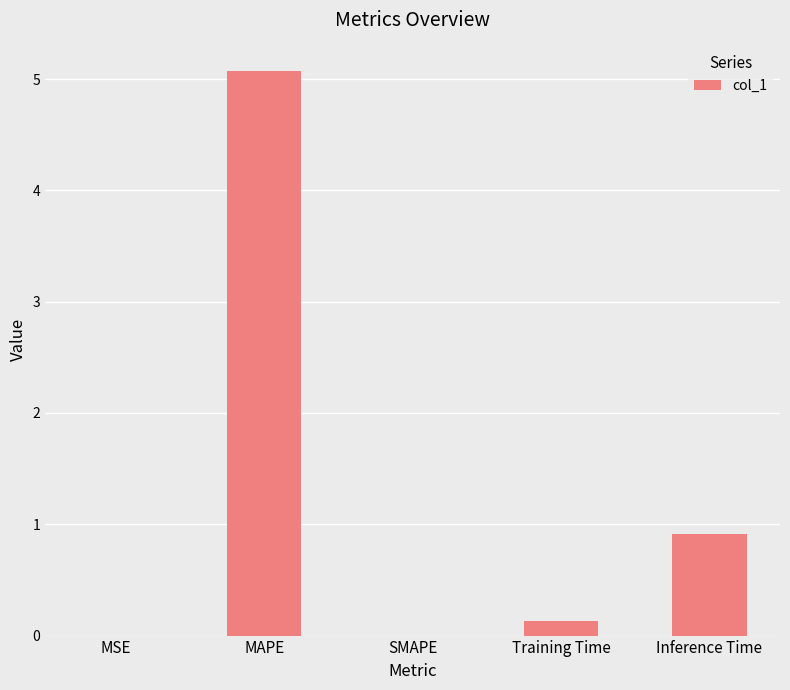

Between Training Time and SMAPE, which is larger?

Training Time